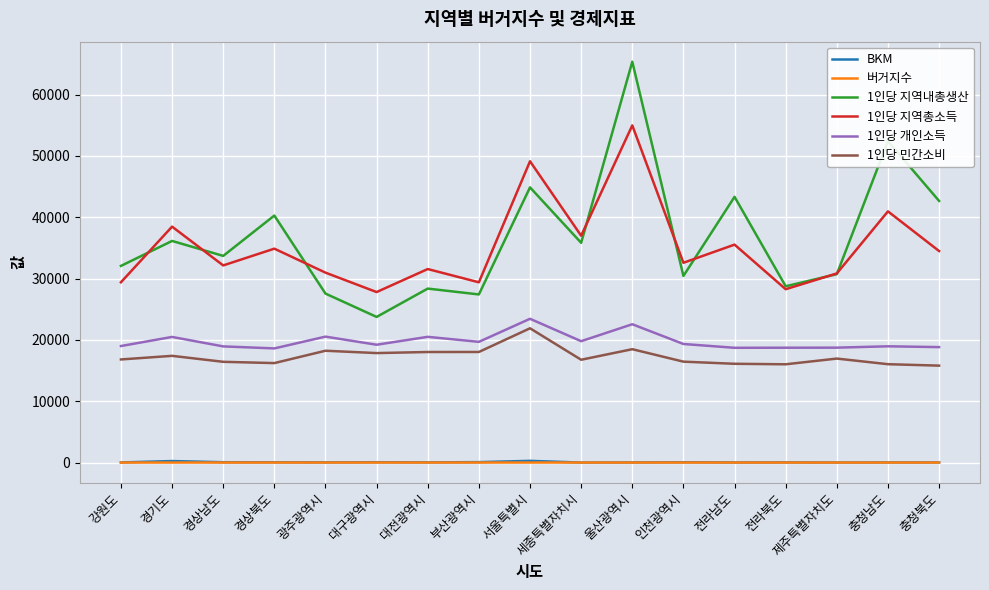

At which label does 1인당 지역내총생산 reach its peak?

울산광역시